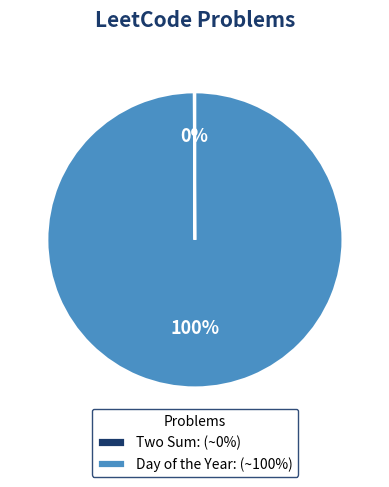

To the nearest percent, what is the difference between the largest and smallest slice percentages?

100%